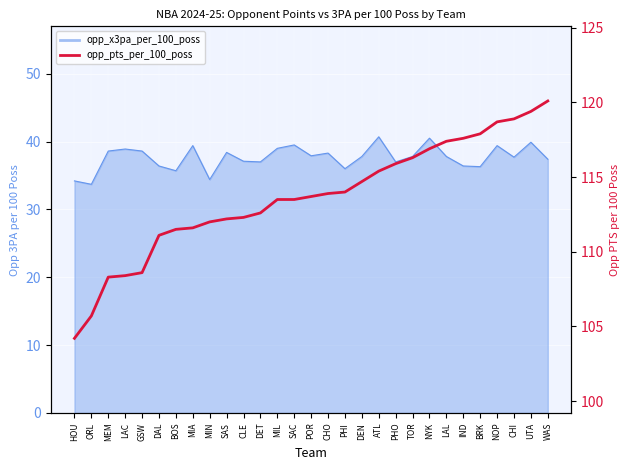

List the labels in order of value, largest first.

WAS, UTA, CHI, NOP, BRK, IND, LAL, NYK, TOR, PHO, ATL, DEN, PHI, CHO, POR, MIL, SAC, DET, CLE, SAS, MIN, MIA, BOS, DAL, GSW, LAC, MEM, ORL, HOU